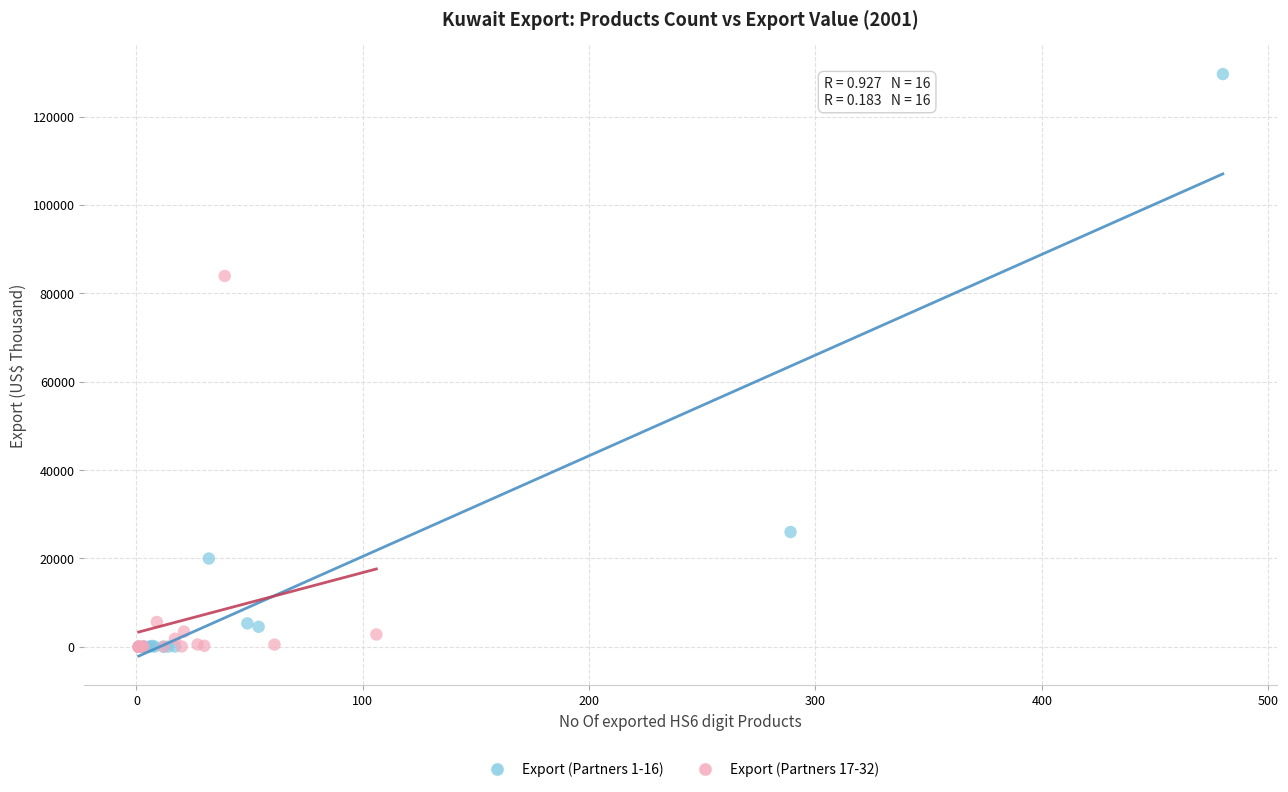

What are all the series names shown in the legend?

Export (Partners 1-16), Export (Partners 17-32)